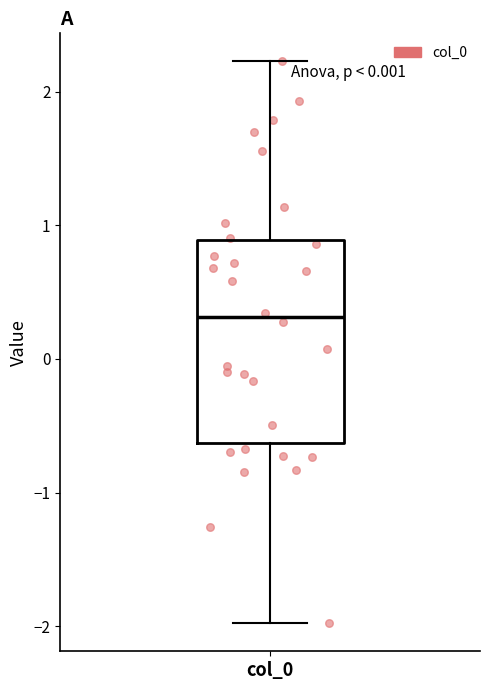

Read this box plot against the y-axis: the position of the median line, the range covered by the box, and the ends of both whiskers. The values are not printed on the chart, so give them approximately, as read against the axis.

median 0.3, box -0.6 to 0.9, whiskers -2.0 to 2.2